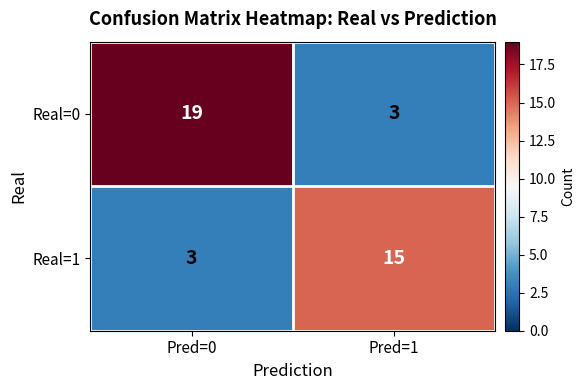

What is the difference between the maximum and minimum values in the Real=0 series?

16